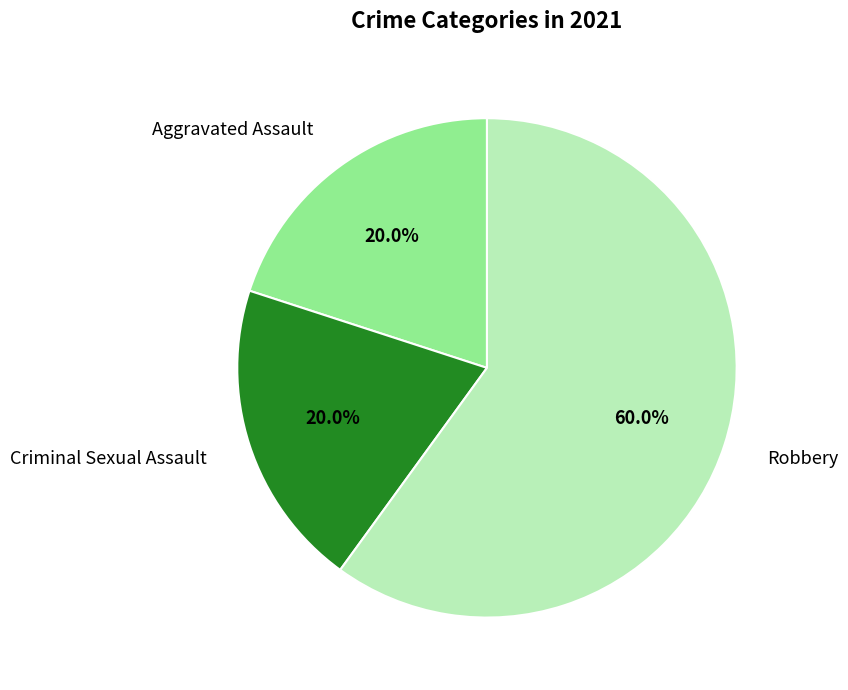

Which category accounts for the majority?

Robbery